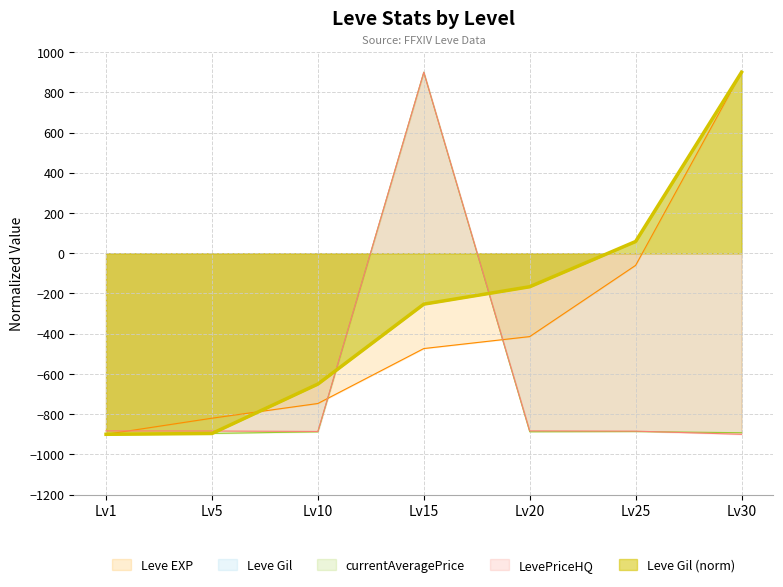

What is the spread (max minus min) of values at Lv30?

1800.0